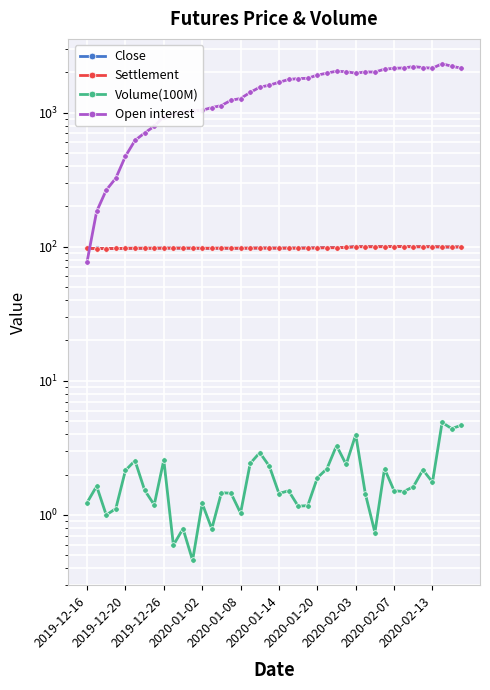

Reading left to right, transcribe all the data shown in this chart.

Close: 97.1	96.9	96.8	96.9	97.2	97.3	97.3	97.4	97.6	97.5	97.5	97.4	97.3	97.3	97.5	97.3	97.4	97.5	97.7	97.6	97.5	97.6	97.6	97.7	98.0	98.2	98.2	98.7	100.0	99.8	99.9	100.0	100.2	100.2	99.8	99.8	99.9	99.5	99.3	99.6
Settlement: 97.1	96.9	96.8	96.9	97.2	97.3	97.3	97.4	97.6	97.5	97.5	97.4	97.3	97.3	97.5	97.3	97.4	97.5	97.7	97.6	97.5	97.6	97.6	97.7	98.0	98.2	98.2	98.7	100.0	99.9	99.9	100.0	100.2	100.2	99.8	99.8	99.9	99.6	99.3	99.6
Volume(100M): 1.2	1.6	1.0	1.1	2.1	2.5	1.5	1.2	2.6	0.6	0.8	0.5	1.2	0.8	1.5	1.5	1.0	2.4	2.9	2.3	1.4	1.5	1.2	1.2	1.9	2.2	3.3	2.4	4.0	1.4	0.7	2.2	1.5	1.5	1.6	2.2	1.8	4.9	4.4	4.7
Open interest: 77.0	183.0	264.0	324.0	472.0	620.0	704.0	790.0	934.0	967.0	1005.0	1031.0	1040.0	1089.0	1127.0	1234.0	1272.0	1413.0	1544.0	1600.0	1680.0	1764.0	1791.0	1800.0	1902.0	1966.0	2035.0	2015.0	1967.0	2008.0	2004.0	2105.0	2138.0	2150.0	2201.0	2165.0	2141.0	2312.0	2214.0	2142.0